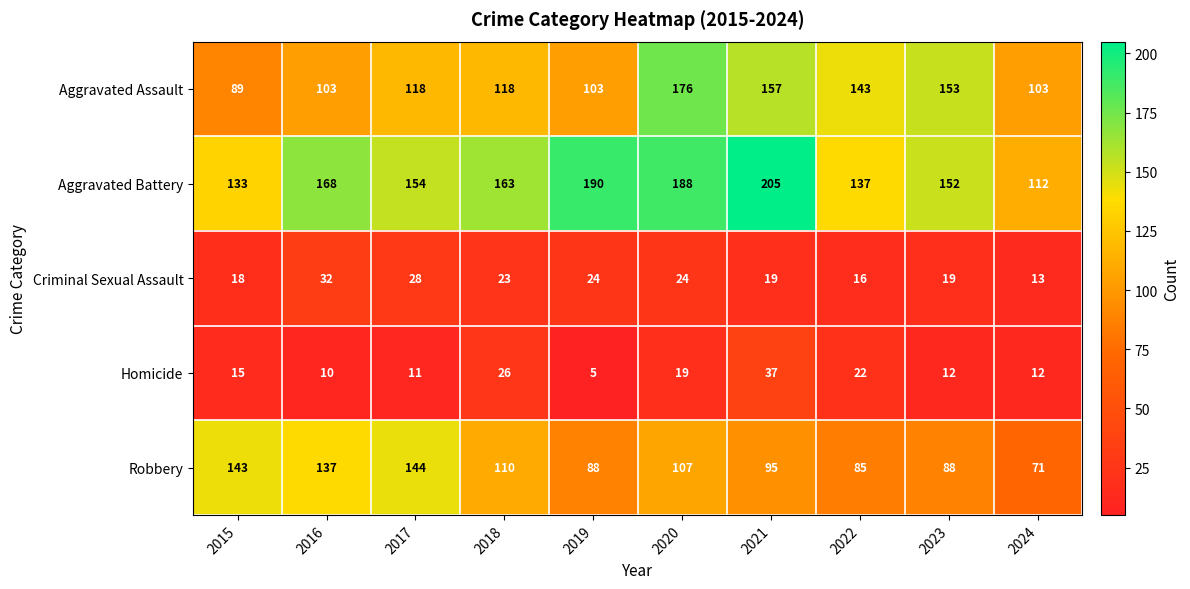

What is the spread (max minus min) of values at 2015?

128